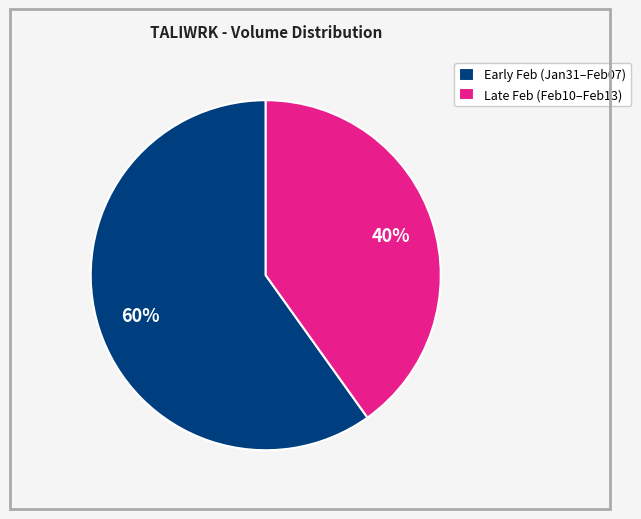

How many slices are in this pie chart?

2